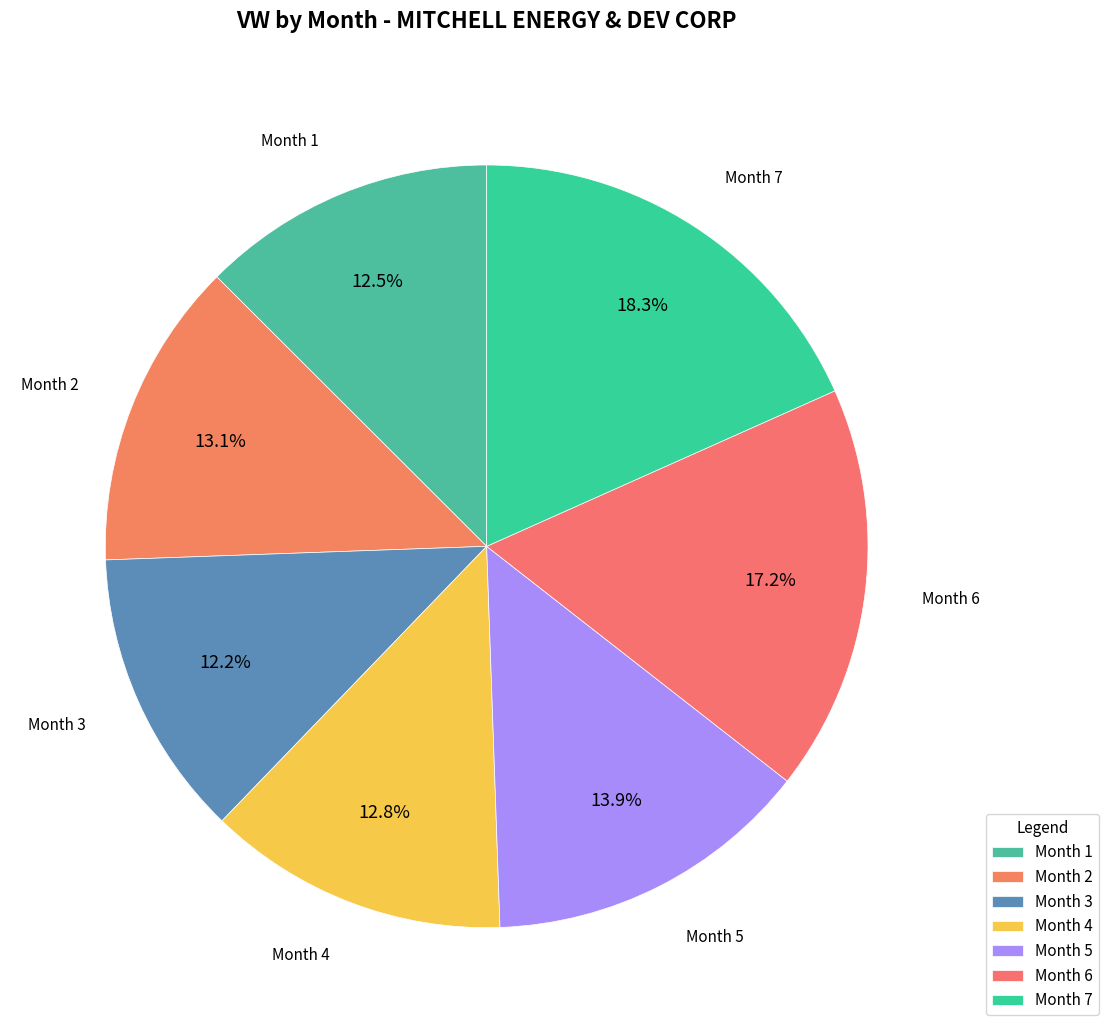

Which category has the biggest portion of the pie?

Month 7